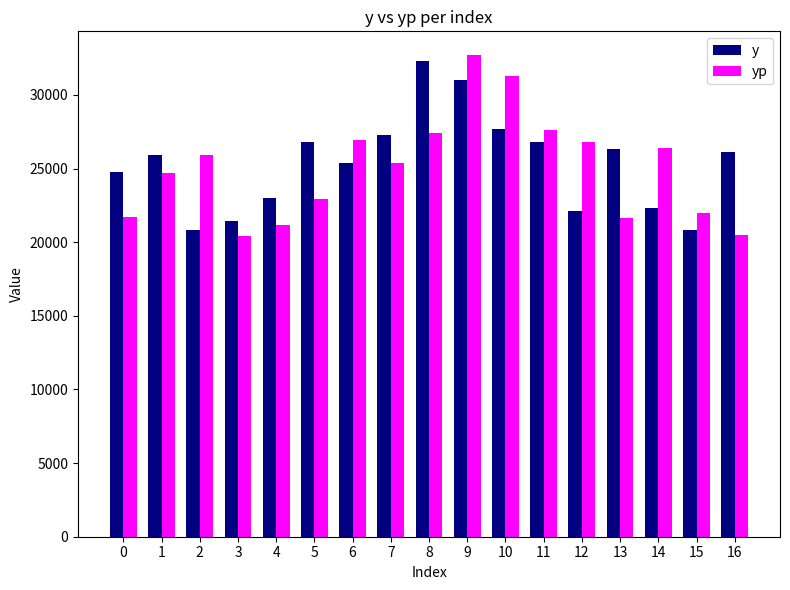

What is the value of the y bar at the 6th from the left?

26802.0